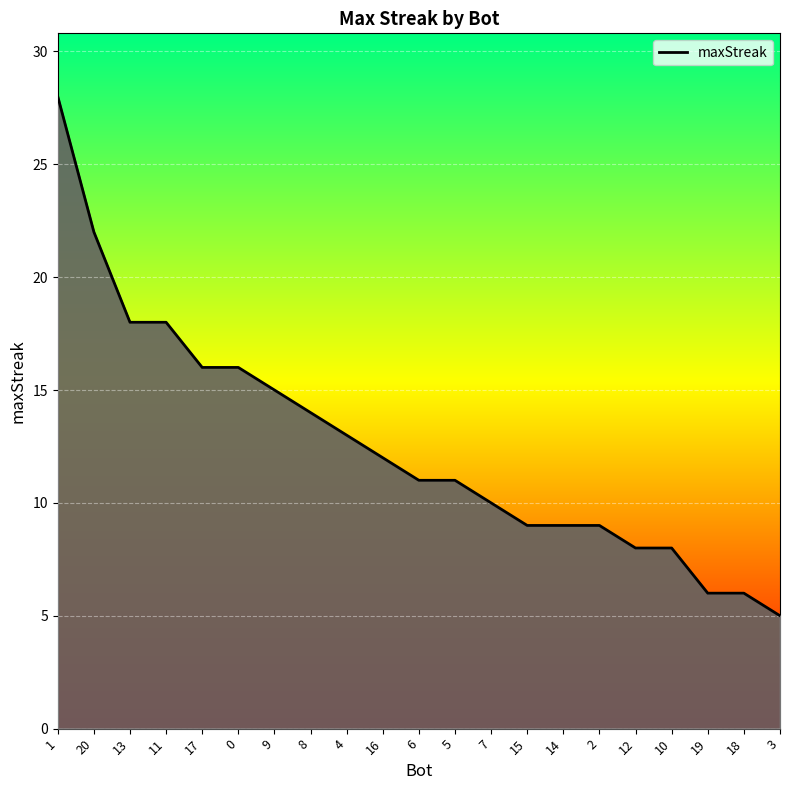

Which category has the highest value across all series?

1